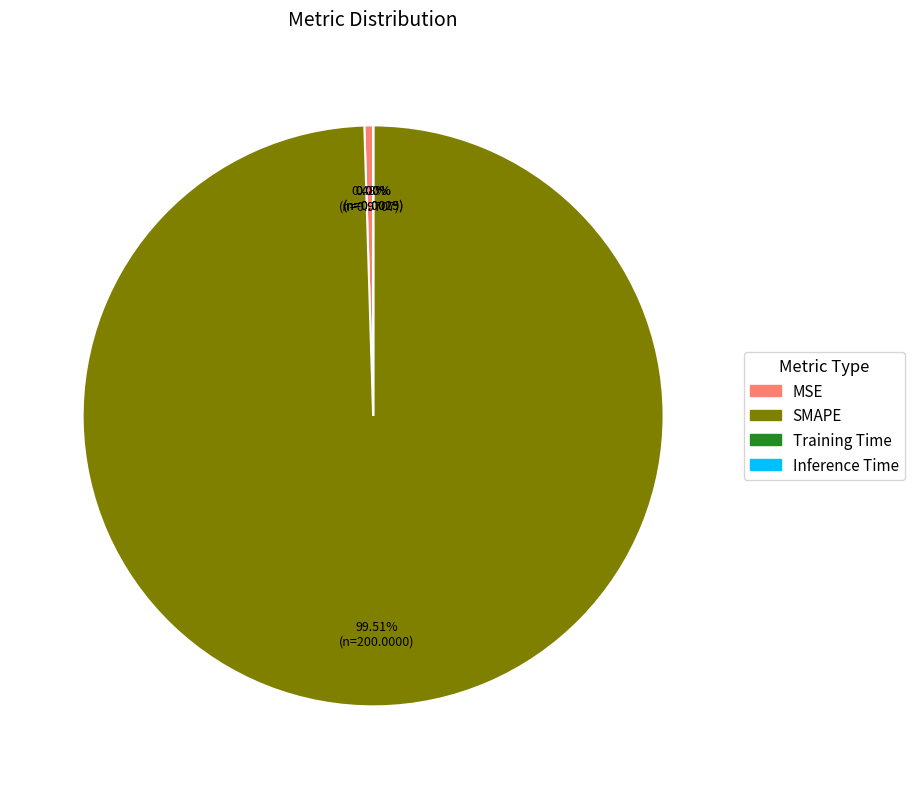

Which category has the biggest portion of the pie?

SMAPE